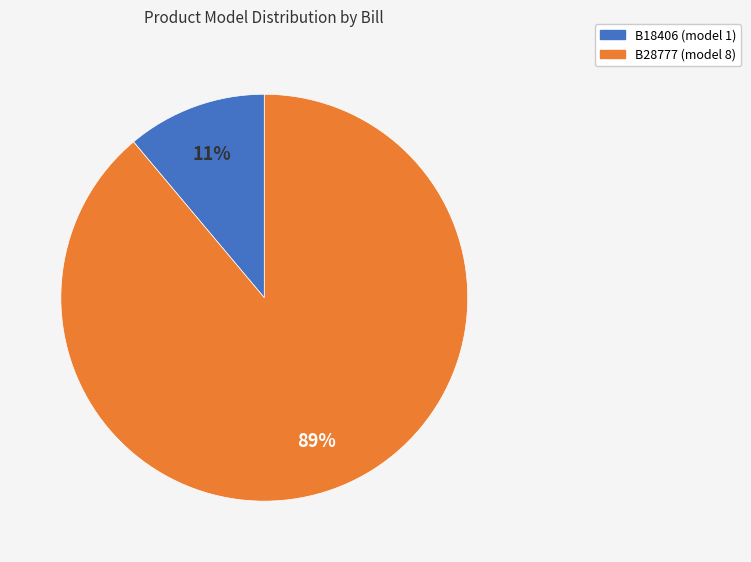

To the nearest percent, what is the difference between the largest and smallest slice percentages?

78%